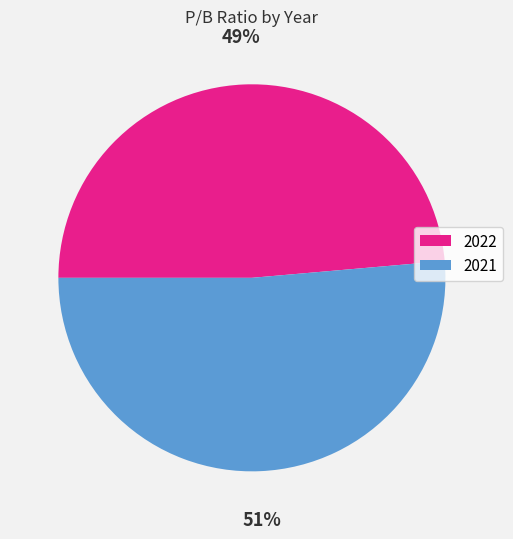

How many segments does this pie chart have?

2